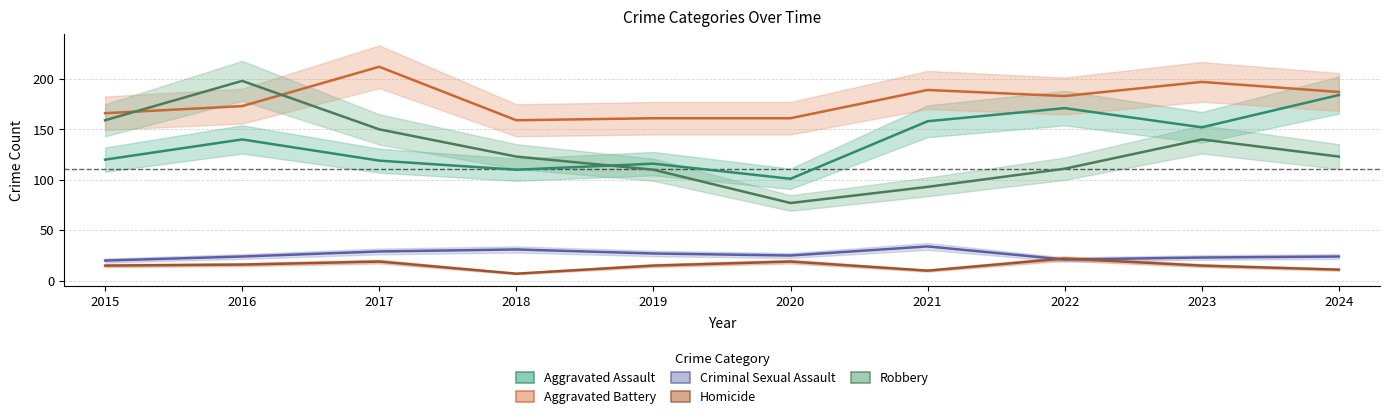

What is the value of the Robbery point at the 10th from the left?

123